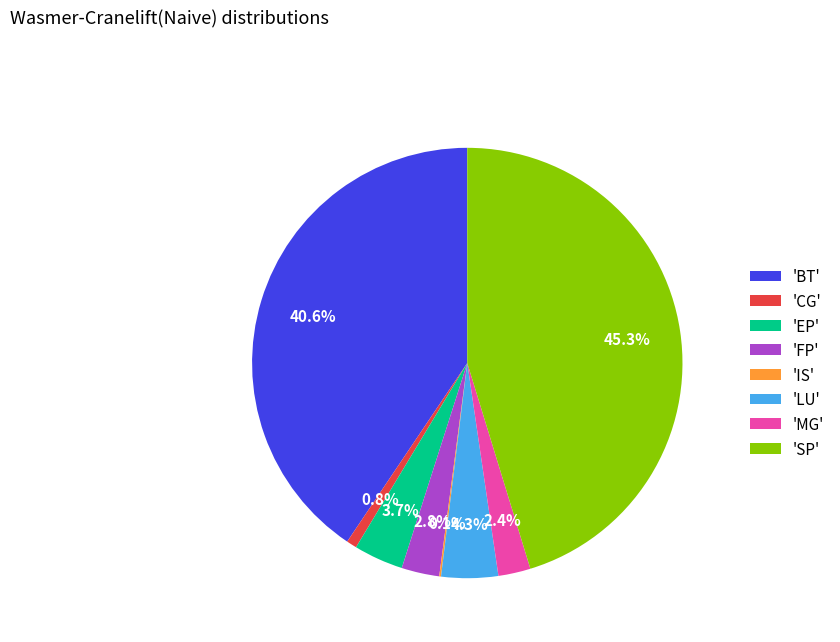

To the nearest percent, what is the difference between the largest and smallest slice percentages?

45%